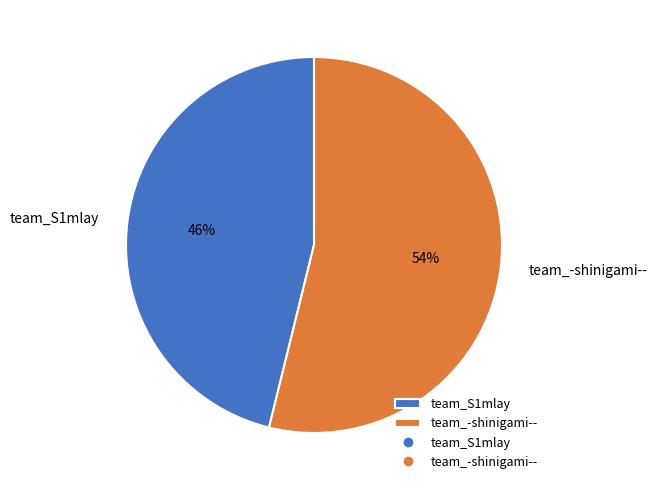

What is the largest slice in the pie chart?

team_-shinigami--